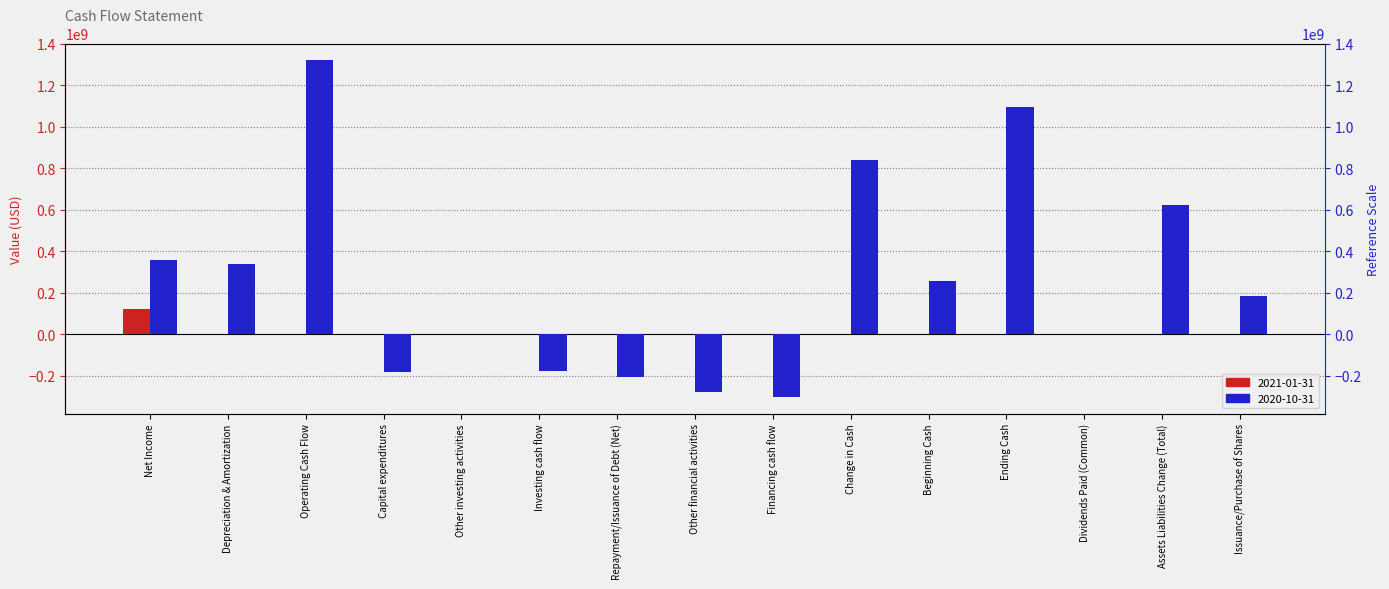

What are all the series names shown in the legend?

2021-01-31, 2020-10-31